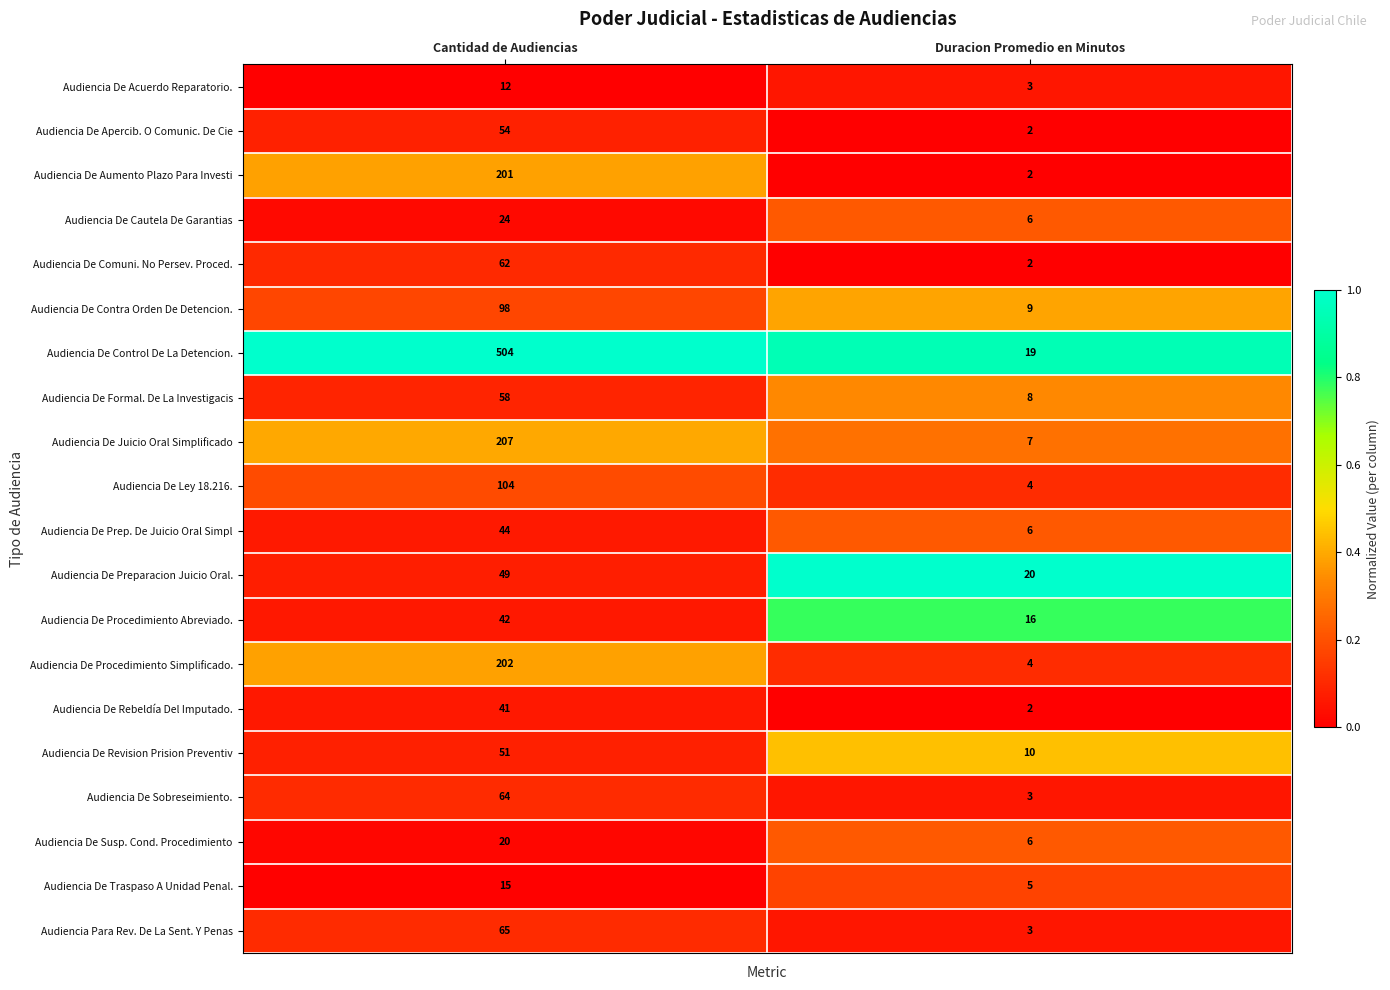

What is the sum of the Audiencia De Sobreseimiento. values at Cantidad de Audiencias and Duracion Promedio en Minutos?

67